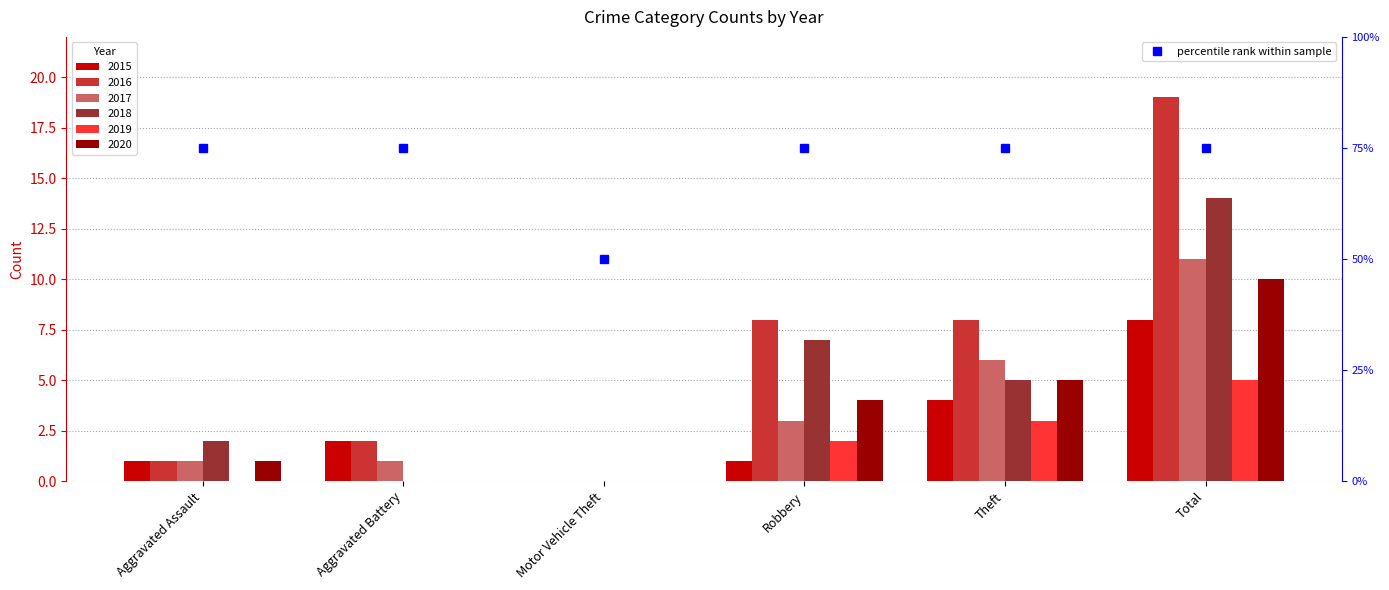

What is the change in value from Aggravated Assault to Motor Vehicle Theft?

-25